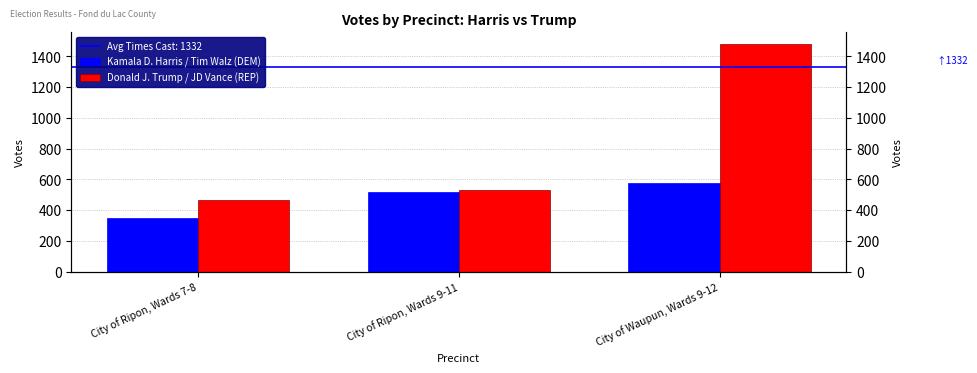

List the series in order of their overall mean, highest first.

Donald J. Trump / JD Vance (REP), Kamala D. Harris / Tim Walz (DEM)